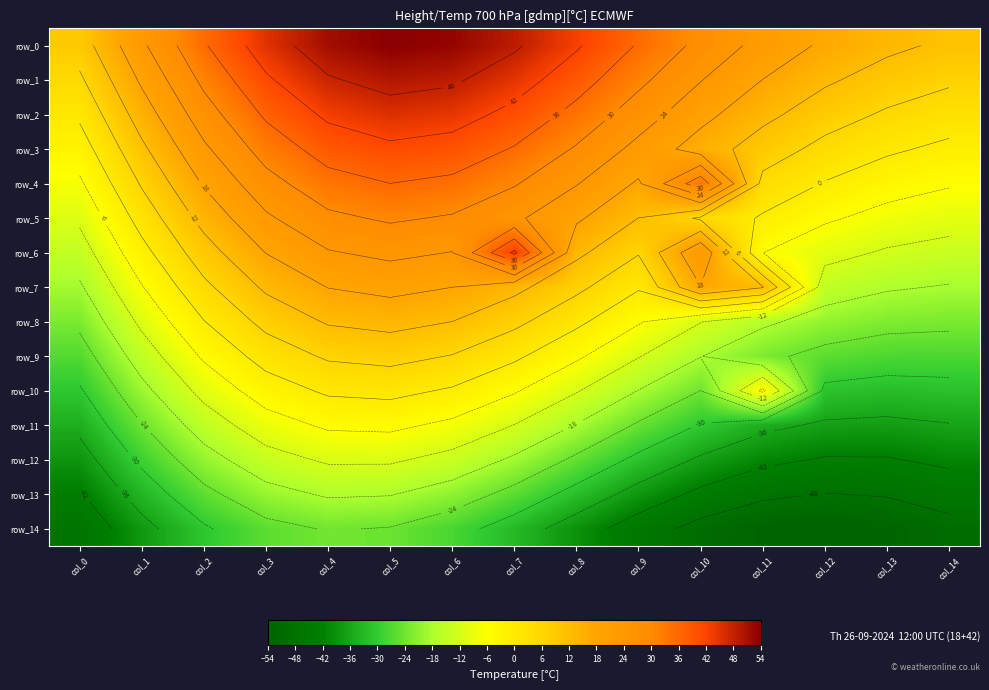

What is the sum of the row_14 values at col_7 and col_2?

-63.7